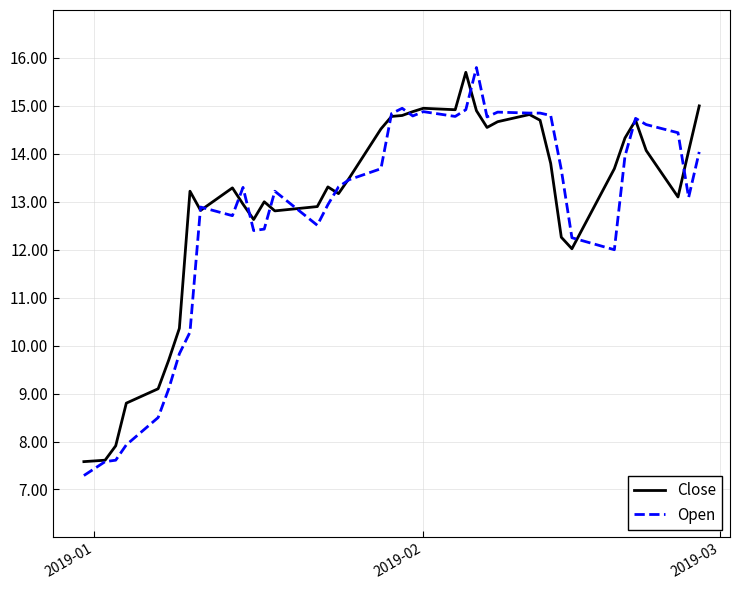

What is the minimum value for Close?

7.6